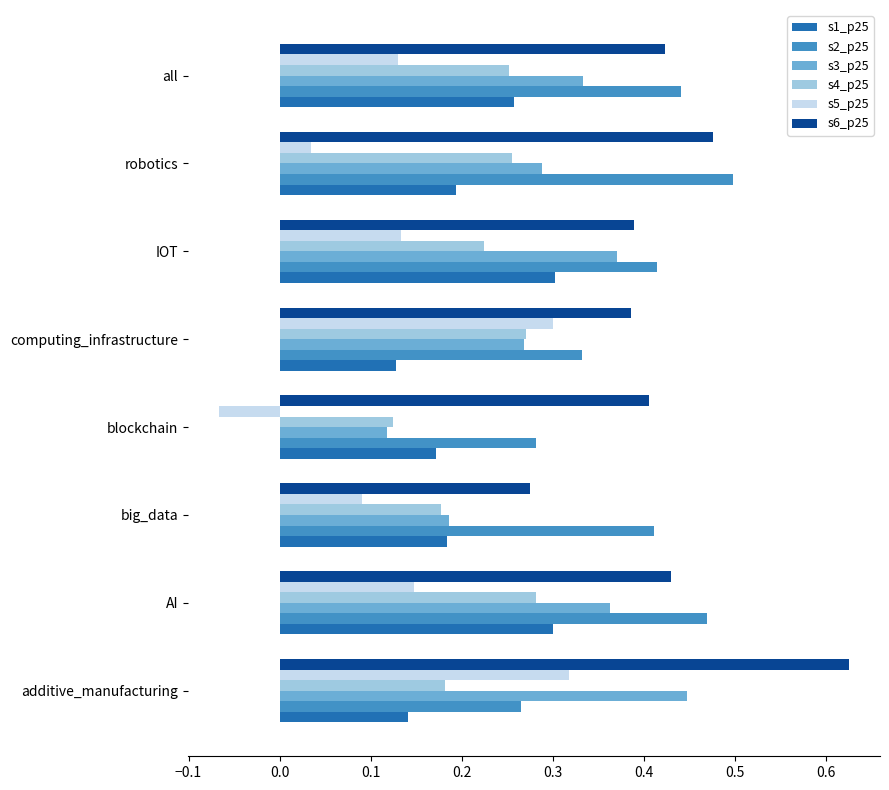

Which category has the highest value in the s3_p25 series?

additive_manufacturing